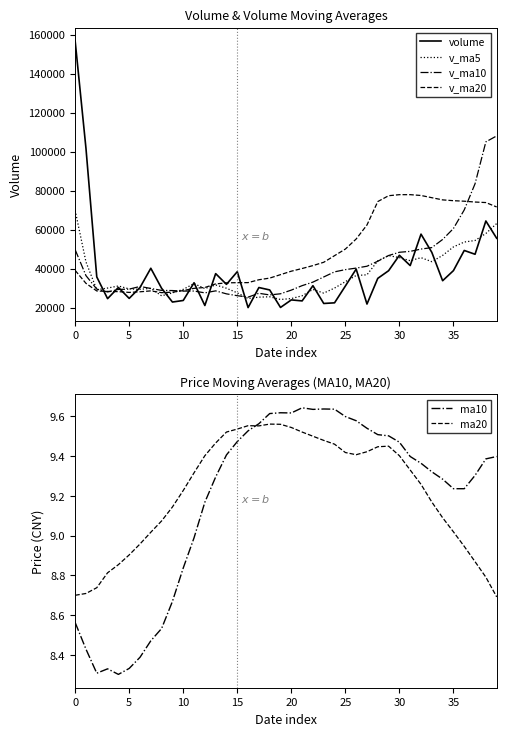

At which label does volume reach its minimum?

16